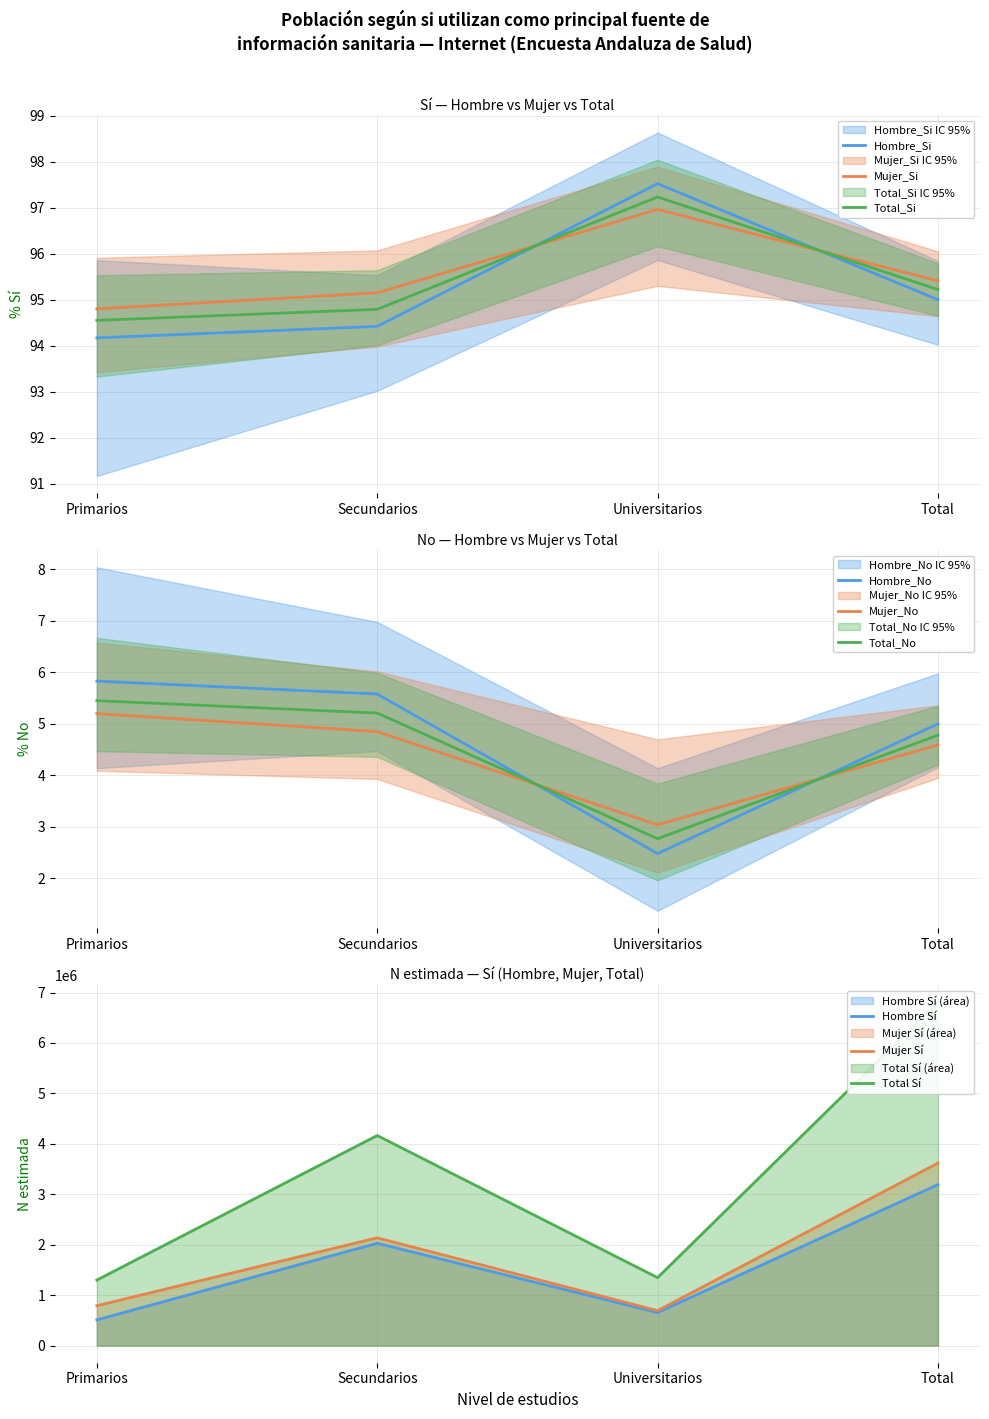

Reading left to right, transcribe all the data shown in this chart.

Hombre_Si_N: Primarios=509051	Secundarios=2027932	Universitarios=654448	Total=3191431
Mujer_Si_N: Primarios=789540	Secundarios=2136591	Universitarios=692153	Total=3618284
Total_Si_N: Primarios=1298592	Secundarios=4164521	Universitarios=1346601	Total=6809714